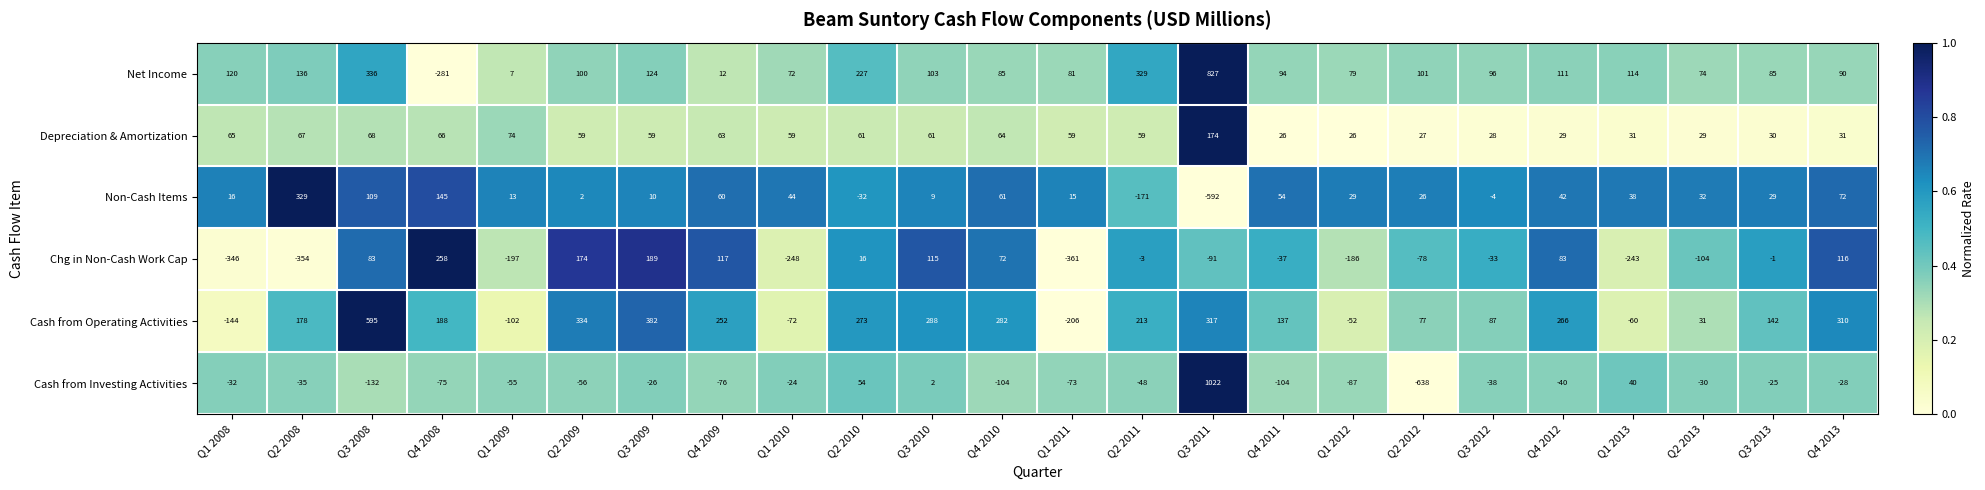

Count the number of data series in this chart.

6